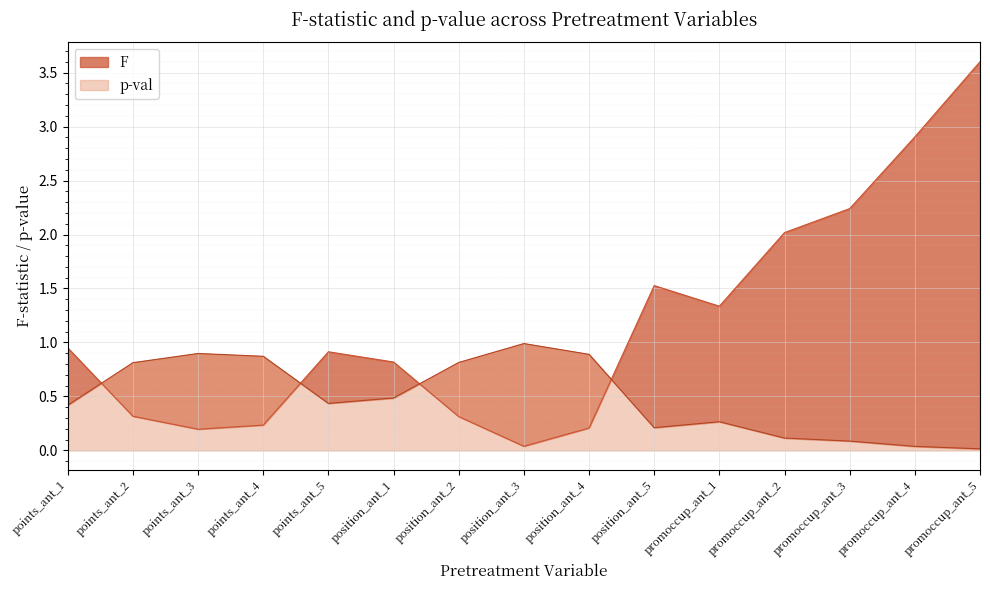

At which category does the chart reach its peak across all series?

promoccup_ant_5